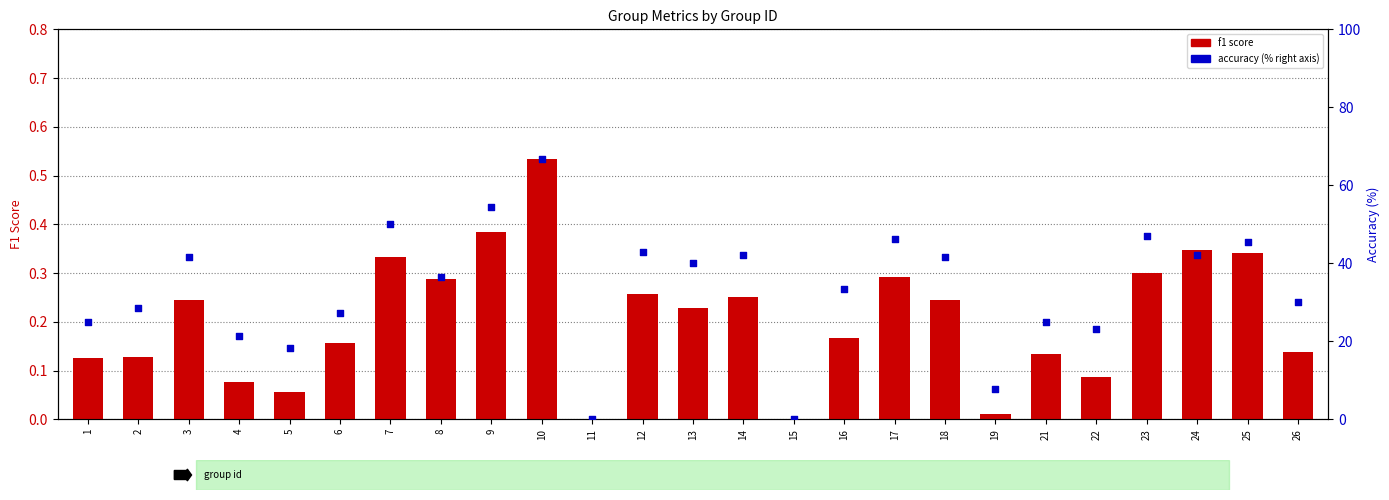

Which series contains the highest Y value?

accuracy (%)